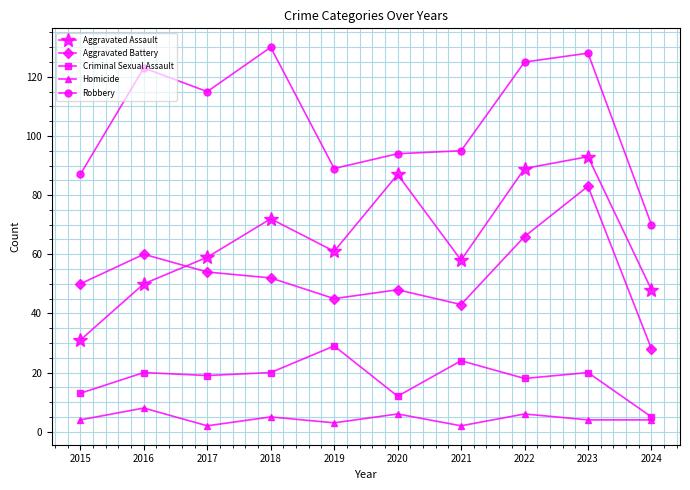

Rank the series at 2022 from highest to lowest value.

Robbery, Aggravated Assault, Aggravated Battery, Criminal Sexual Assault, Homicide